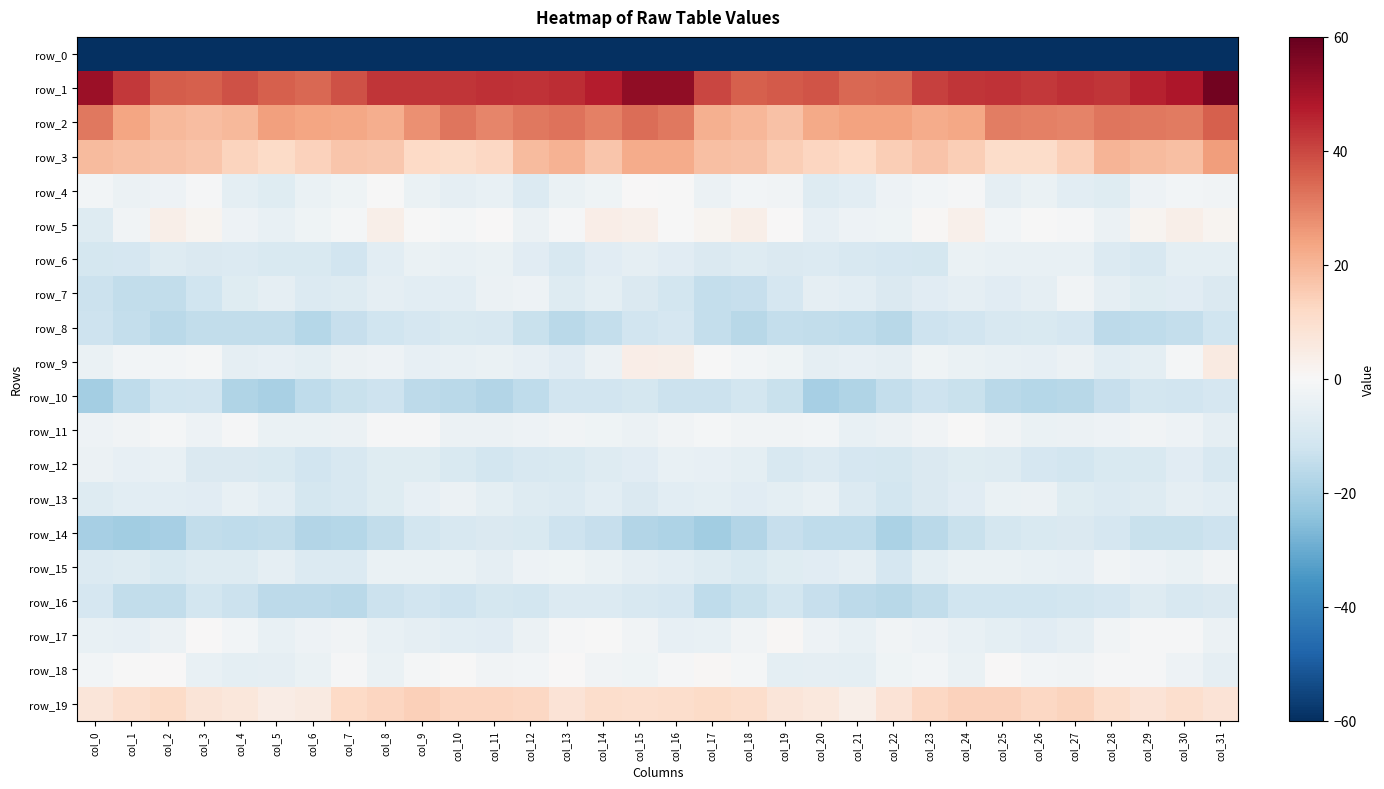

Is it true that row_5 equals -5.2 at col_28?

False